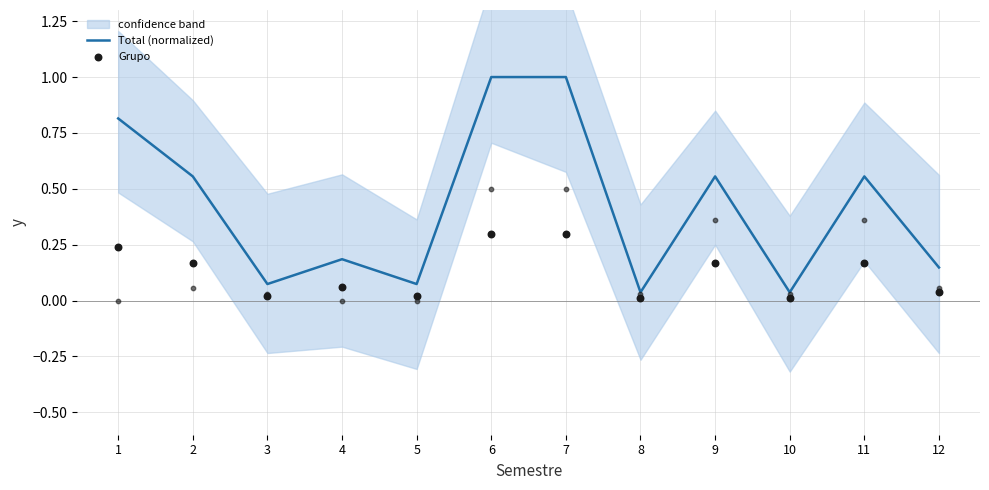

Which series contains the lowest Y value?

Grupo